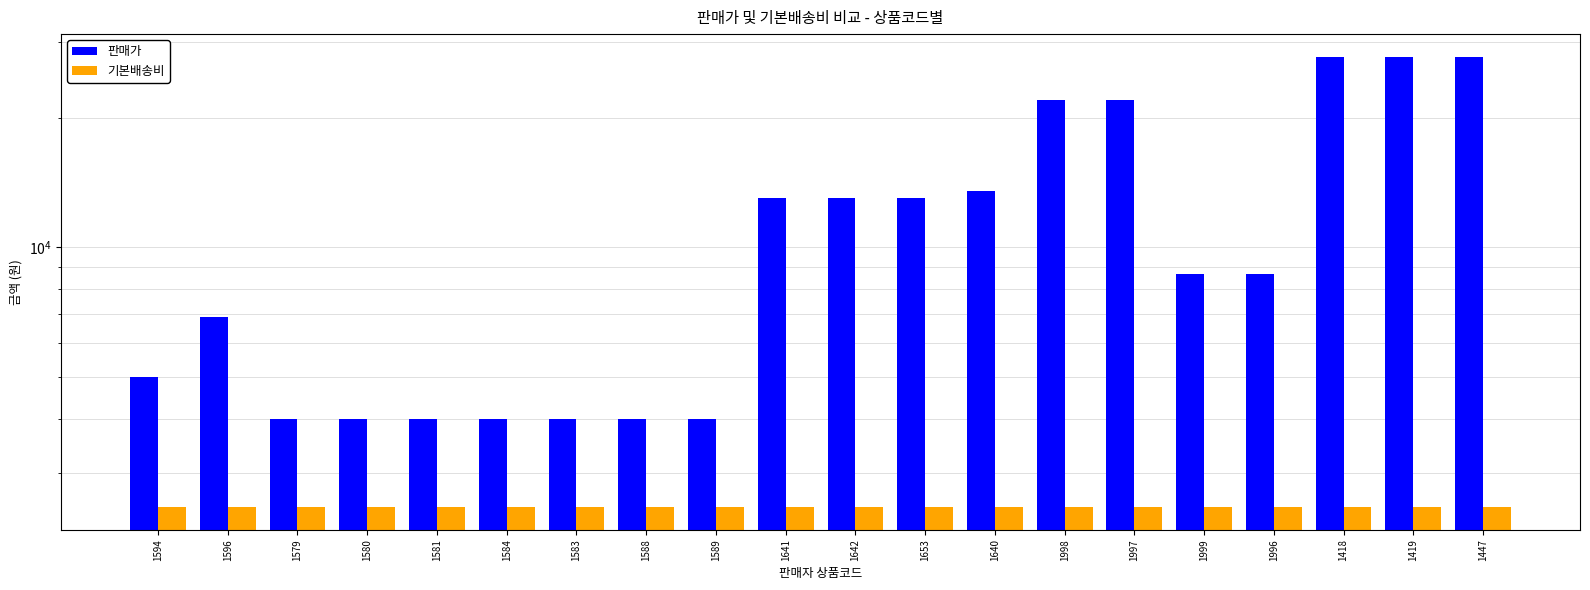

What is the spread (max minus min) of values at 1581?

1500